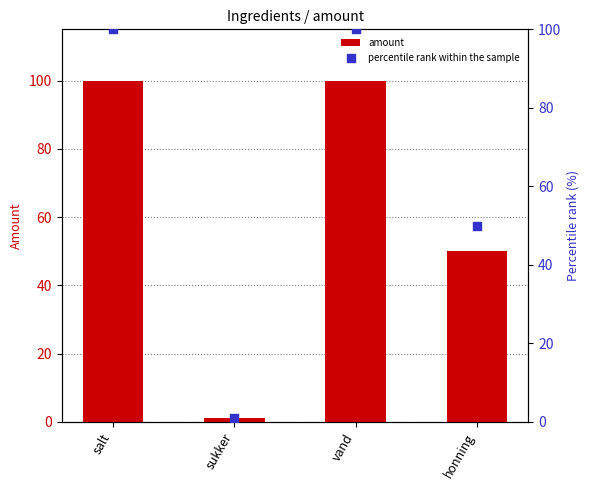

At which category is the sum across all series the highest?

salt